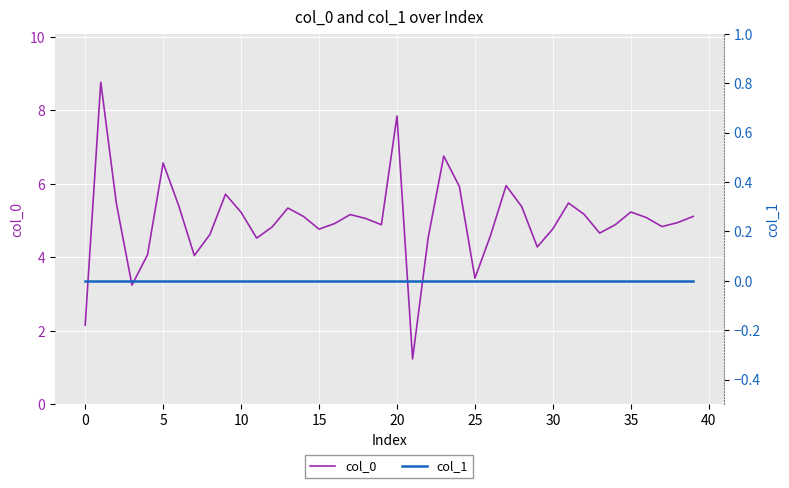

How many lines are shown in the chart?

2